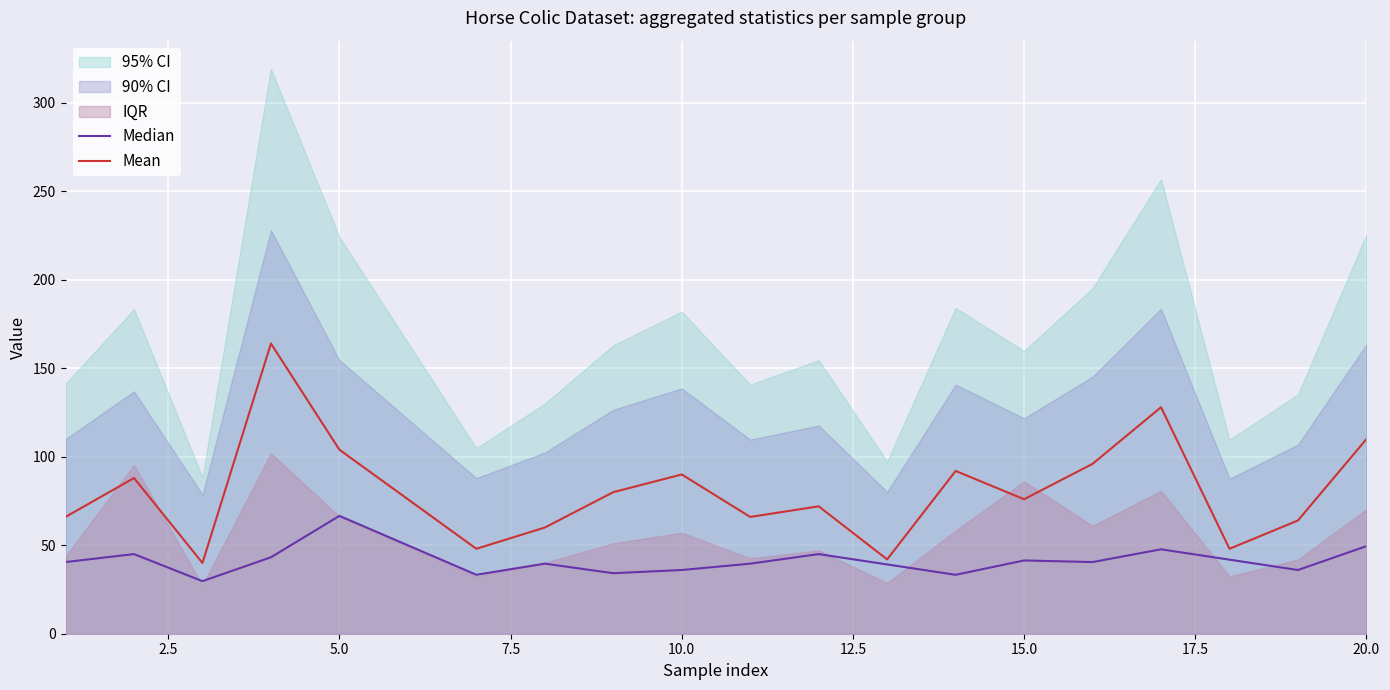

Does the chart display data point markers on the line(s)?

No